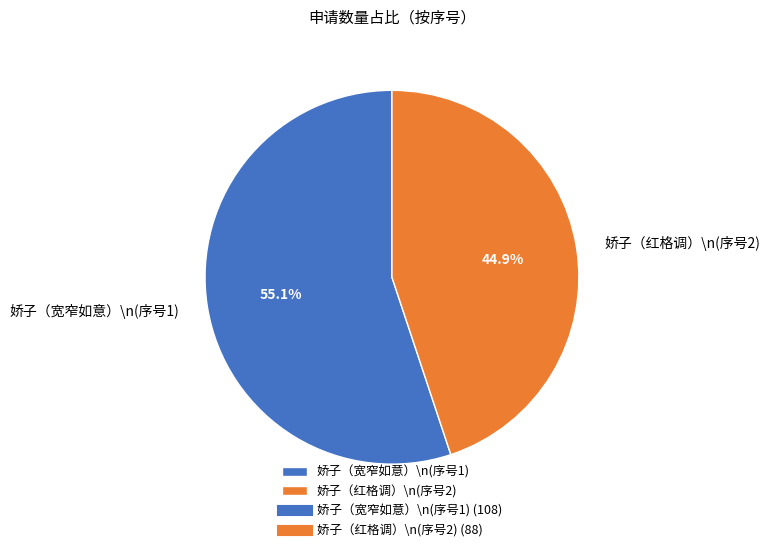

What portion of the pie excludes 娇子（宽窄如意）\n(序号1)?

44.9%